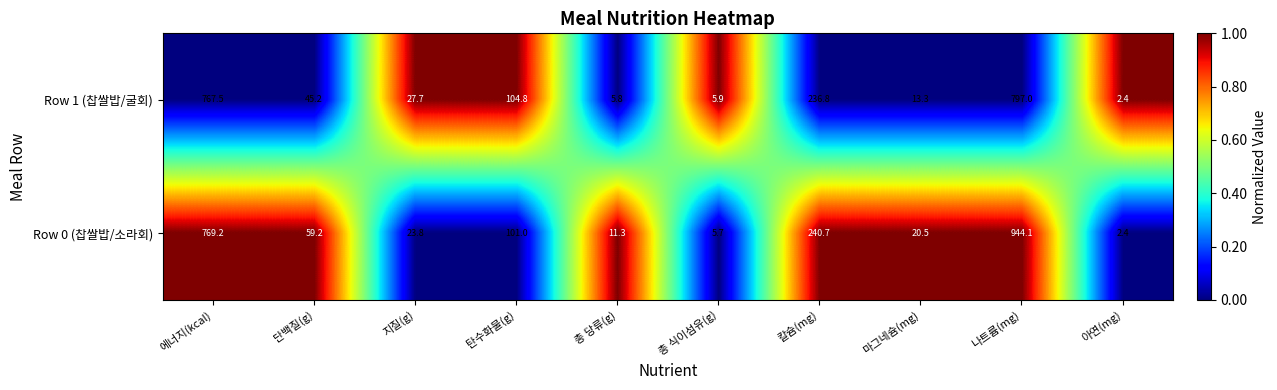

Which series changed the most between 총 당류(g) and 아연(mg)?

Row 0 (찹쌀밥/소라회)